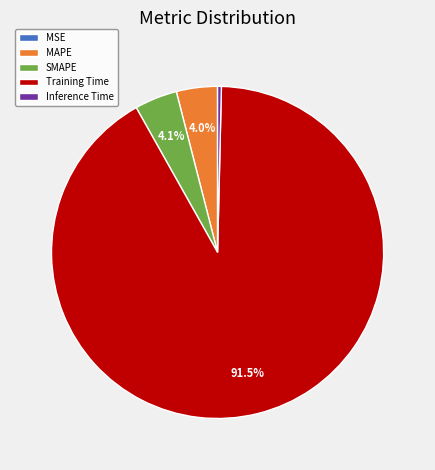

Which category has the biggest portion of the pie?

Training Time